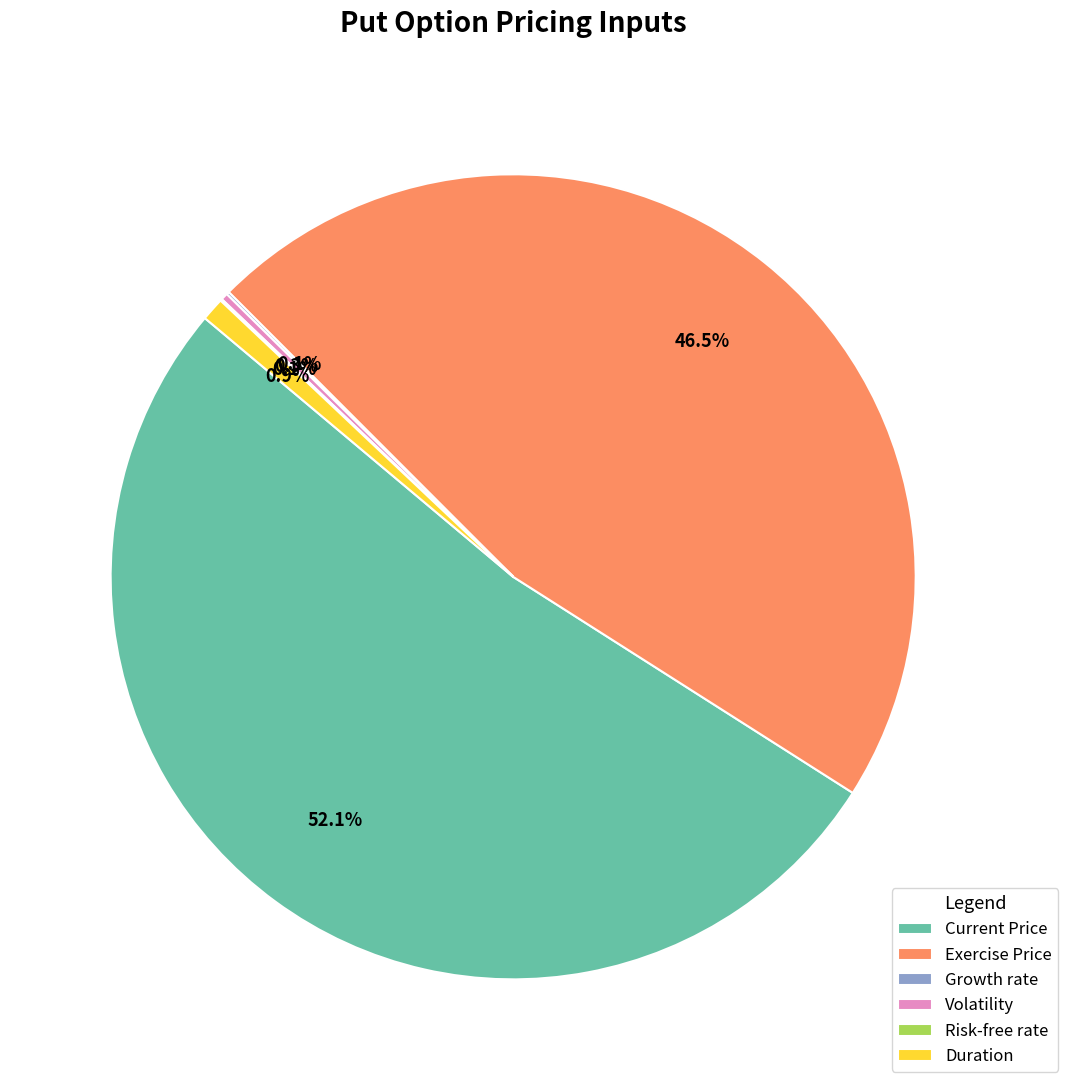

To the nearest percent, what is the difference between the largest and smallest slice percentages?

52%